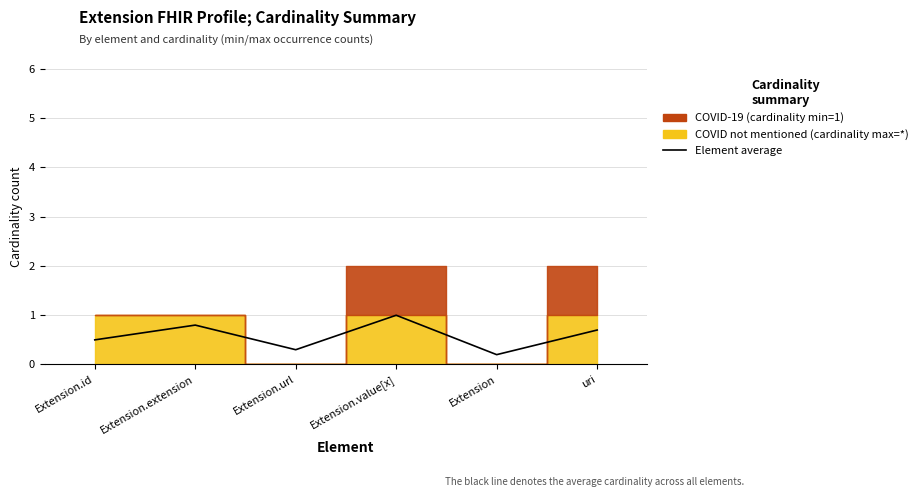

How many data points does each series have?

6